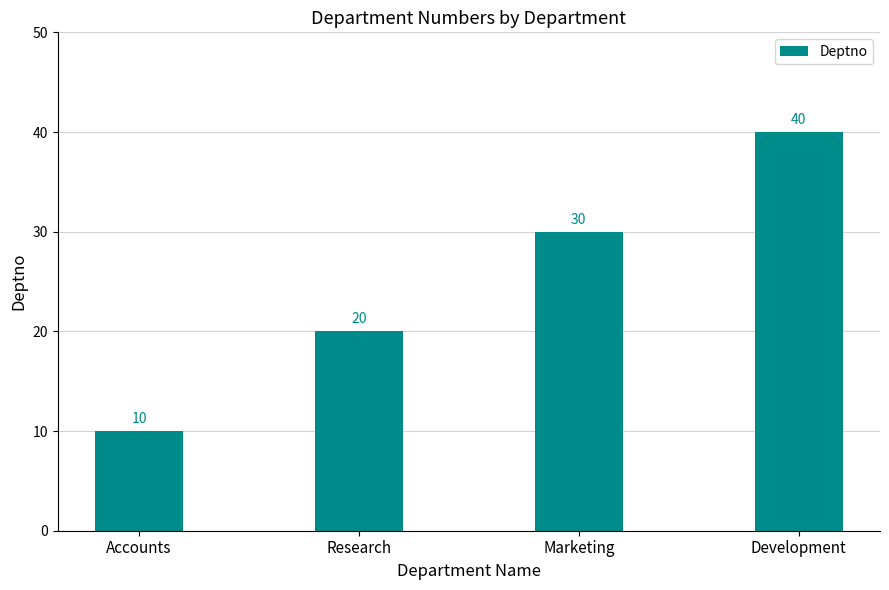

What is the value of the 2nd bar from the left?

20